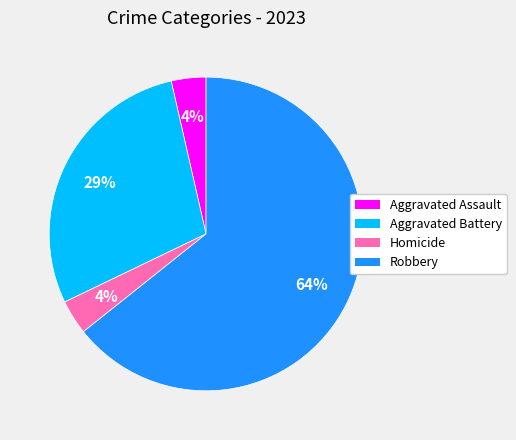

Is there any slice that represents more than half of the pie?

Yes